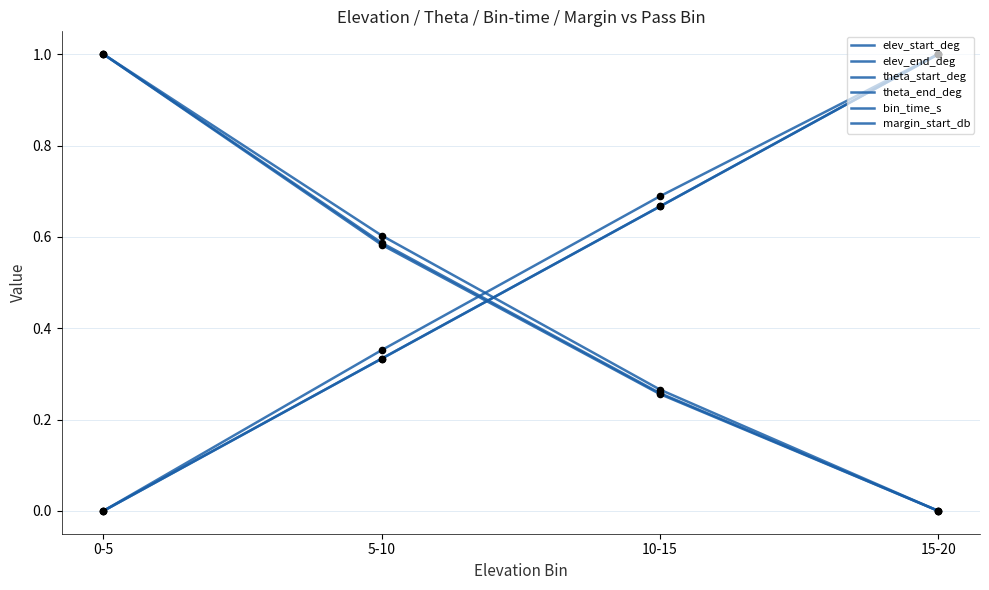

Is the value of elev_start_deg at 10-15 greater than the value of theta_end_deg at 15-20?

Yes